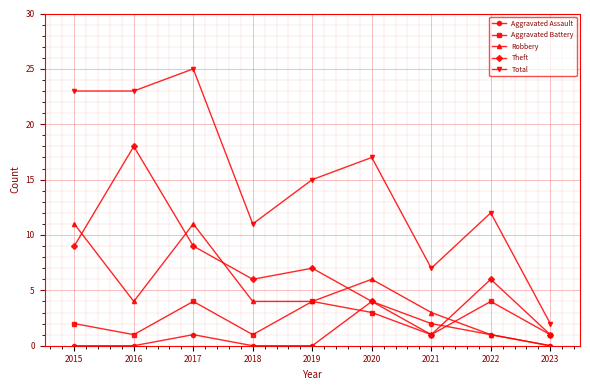

At which category does Aggravated Battery reach its first local valley?

2016